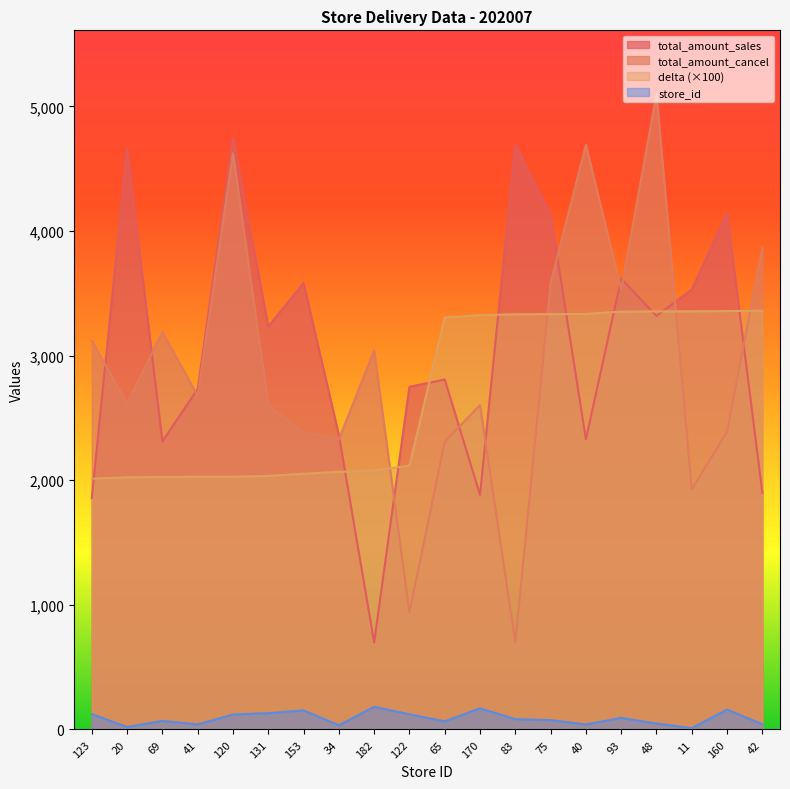

How many values in the total_amount_cancel series are below 2677?

10